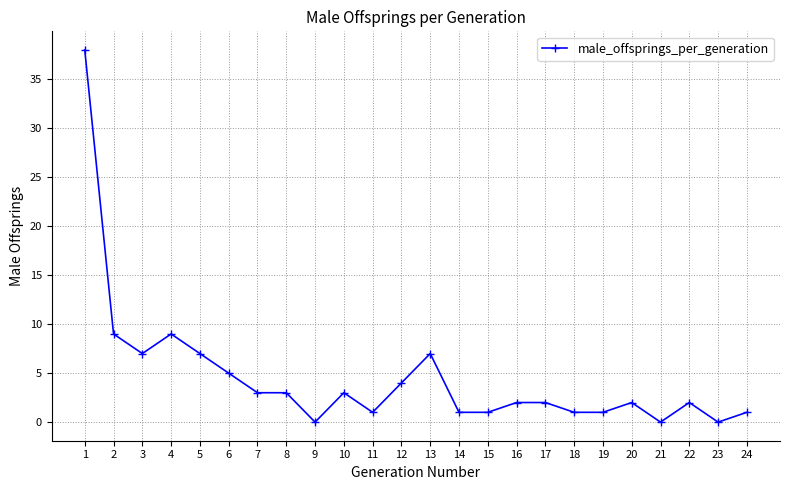

At which category does the data reach its first local peak?

4